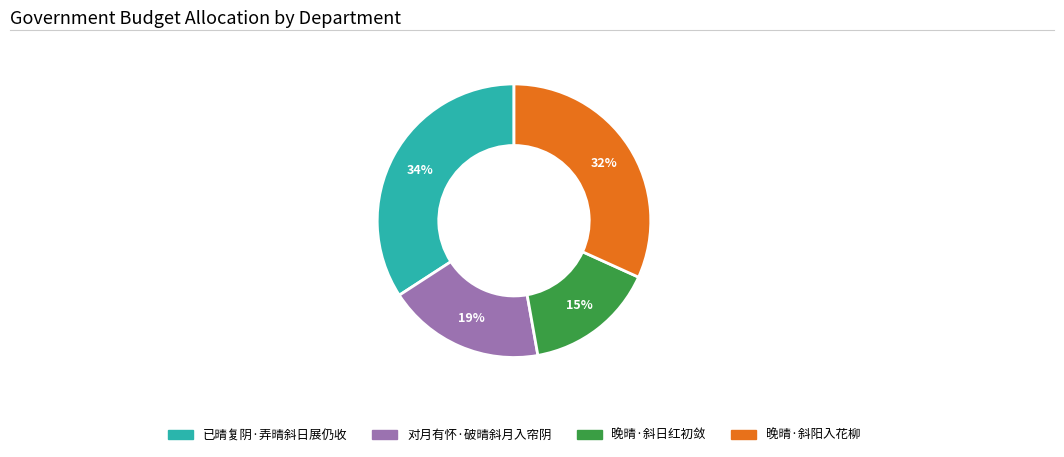

To the nearest percent, what percentage of the pie is 晚晴·斜阳入花柳?

32%